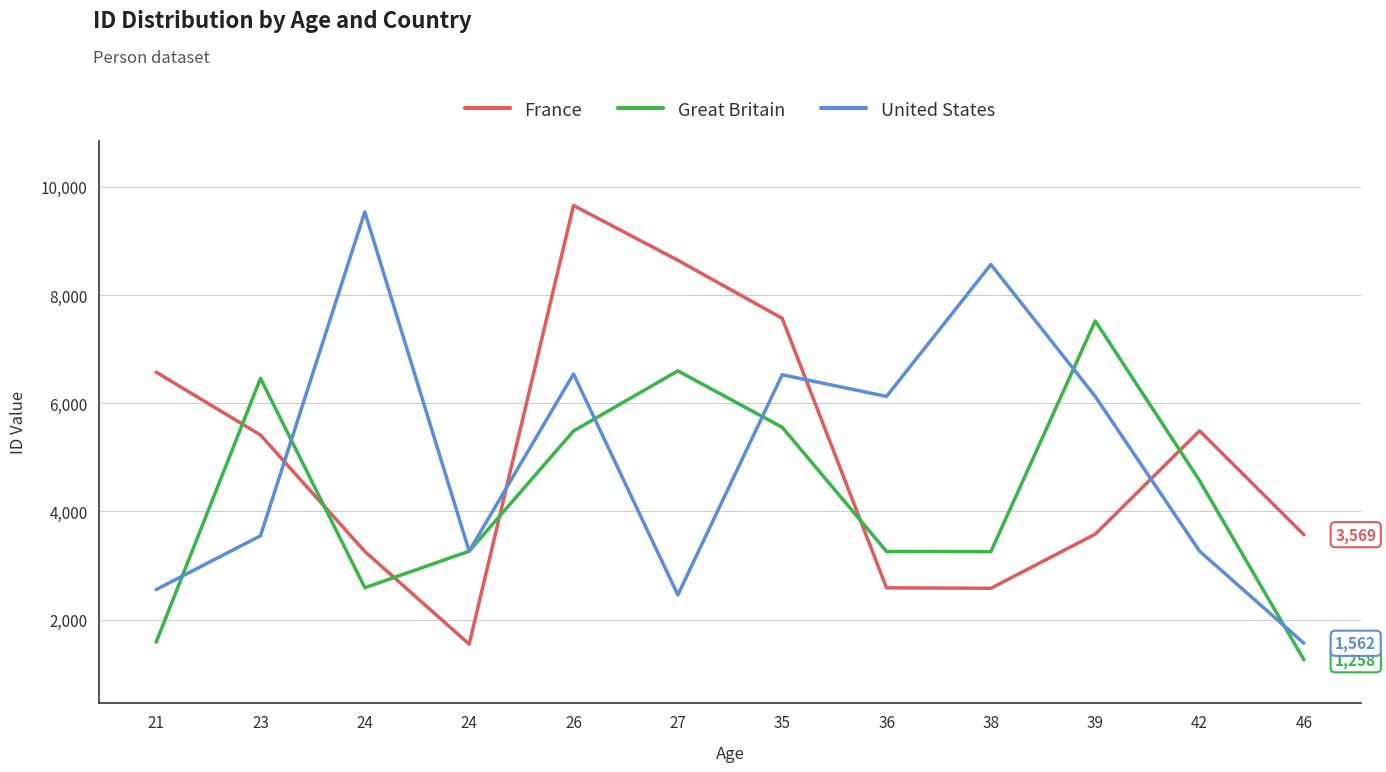

Which has a higher value, 38 or 24?

38